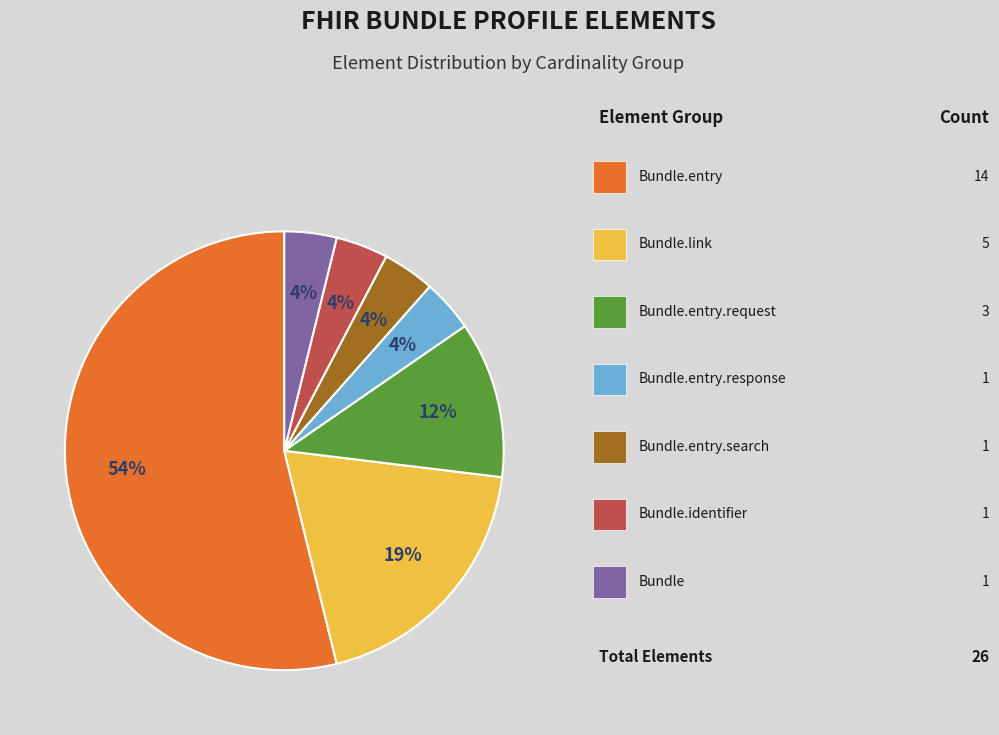

To the nearest percent, what is the average slice percentage?

14%